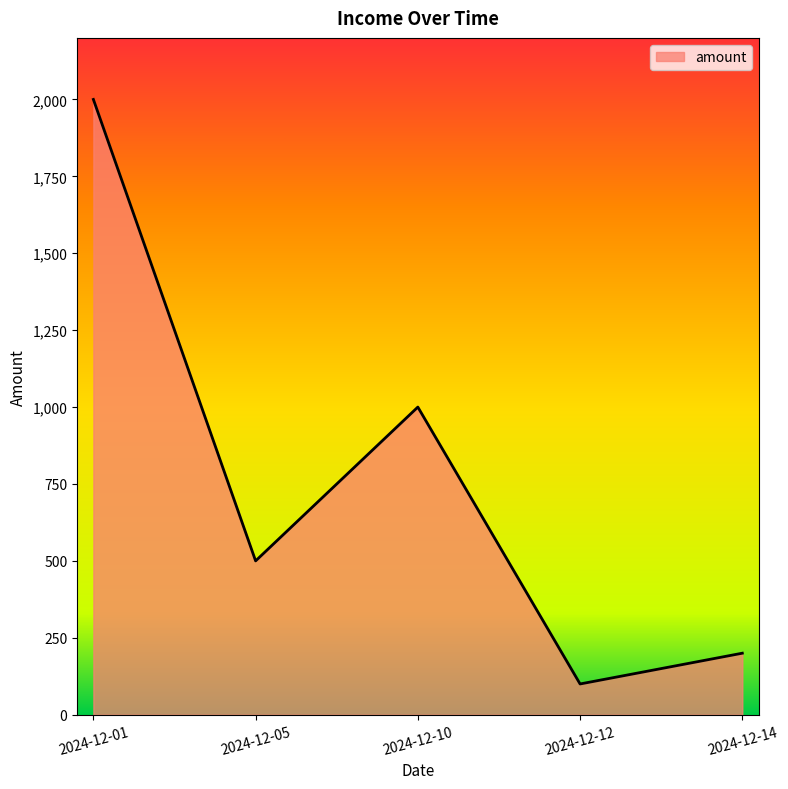

Rank the categories by value from highest to lowest.

2024-12-01, 2024-12-10, 2024-12-05, 2024-12-14, 2024-12-12